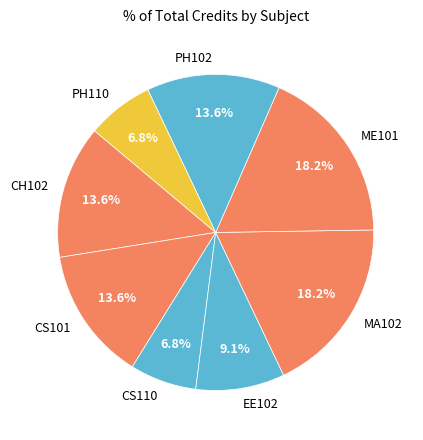

Does PH102 represent more than half of the total?

No